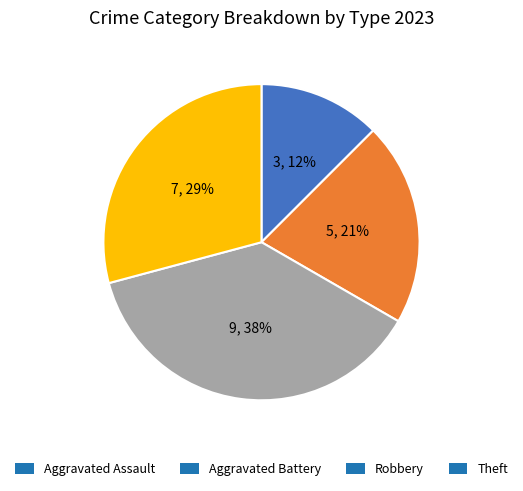

How many segments does this pie chart have?

4